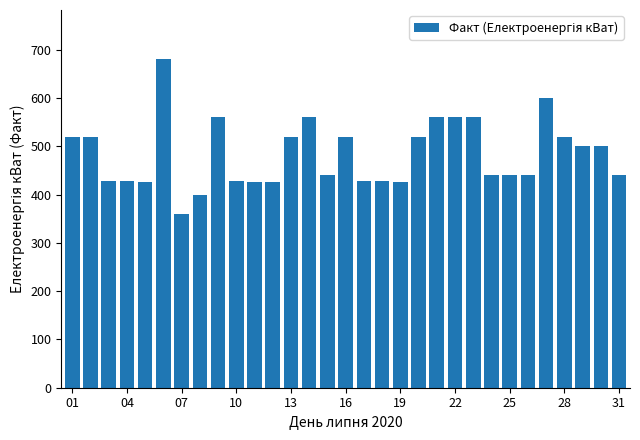

What is the greatest value displayed?

680